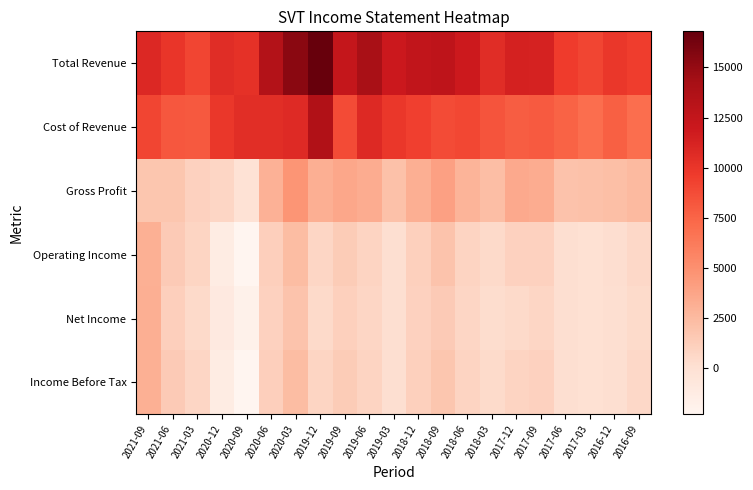

Reading right to left, list all the values displayed in this chart.

Total Revenue: 2016-09=9500	2016-12=9900	2017-03=9100	2017-06=9600	2017-09=11300	2017-12=11400	2018-03=10600	2018-06=11900	2018-09=12800	2018-12=12600	2019-03=12000	2019-06=14100	2019-09=12400	2019-12=16800	2020-03=15400	2020-06=13500	2020-09=10300	2020-12=10600	2021-03=9100	2021-06=10000	2021-09=10900
Cost of Revenue: 2016-09=7000	2016-12=7700	2017-03=7000	2017-06=7600	2017-09=8000	2017-12=7900	2018-03=8300	2018-06=9000	2018-09=8800	2018-12=9400	2019-03=9900	2019-06=10800	2019-09=8800	2019-12=13600	2020-03=10700	2020-06=10500	2020-09=10500	2020-12=9900	2021-03=8100	2021-06=8200	2021-09=9100
Gross Profit: 2016-09=2500	2016-12=2200	2017-03=2100	2017-06=2000	2017-09=3300	2017-12=3500	2018-03=2300	2018-06=2900	2018-09=4000	2018-12=3200	2019-03=2100	2019-06=3300	2019-09=3600	2019-12=3200	2020-03=4700	2020-06=3000	2020-09=-200	2020-12=700	2021-03=1000	2021-06=1800	2021-09=1800
Operating Income: 2016-09=600	2016-12=200	2017-03=0	2017-06=100	2017-09=1000	2017-12=1000	2018-03=500	2018-06=900	2018-09=1900	2018-12=1100	2019-03=100	2019-06=900	2019-09=1400	2019-12=700	2020-03=2400	2020-06=1200	2020-09=-2300	2020-12=-1300	2021-03=800	2021-06=1500	2021-09=3100
Net Income: 2016-09=400	2016-12=100	2017-03=0	2017-06=100	2017-09=700	2017-12=500	2018-03=300	2018-06=700	2018-09=1500	2018-12=1000	2019-03=100	2019-06=700	2019-09=1100	2019-12=500	2020-03=1900	2020-06=1000	2020-09=-1800	2020-12=-1000	2021-03=500	2021-06=1200	2021-09=3200
Income Before Tax: 2016-09=600	2016-12=100	2017-03=0	2017-06=100	2017-09=1000	2017-12=900	2018-03=400	2018-06=900	2018-09=1800	2018-12=1100	2019-03=100	2019-06=900	2019-09=1400	2019-12=800	2020-03=2400	2020-06=1200	2020-09=-2300	2020-12=-1300	2021-03=700	2021-06=1500	2021-09=3100